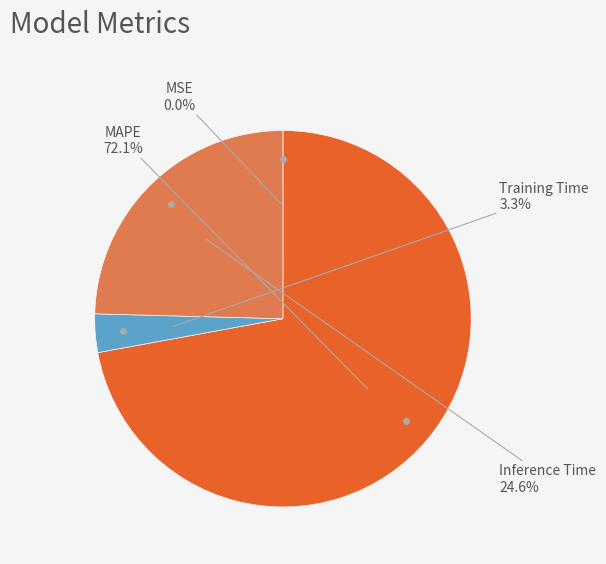

Which slice is the largest?

MAPE